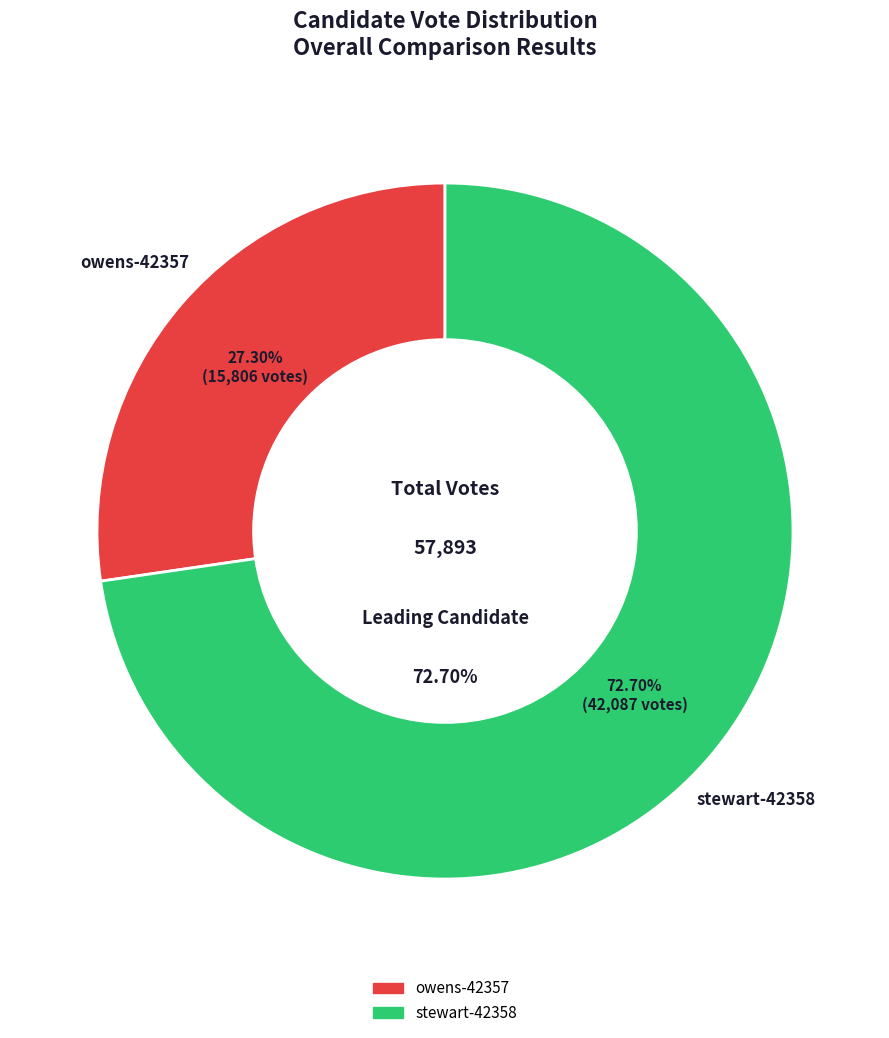

The owens-42357 slice represents 27% of the pie. True or false?

True